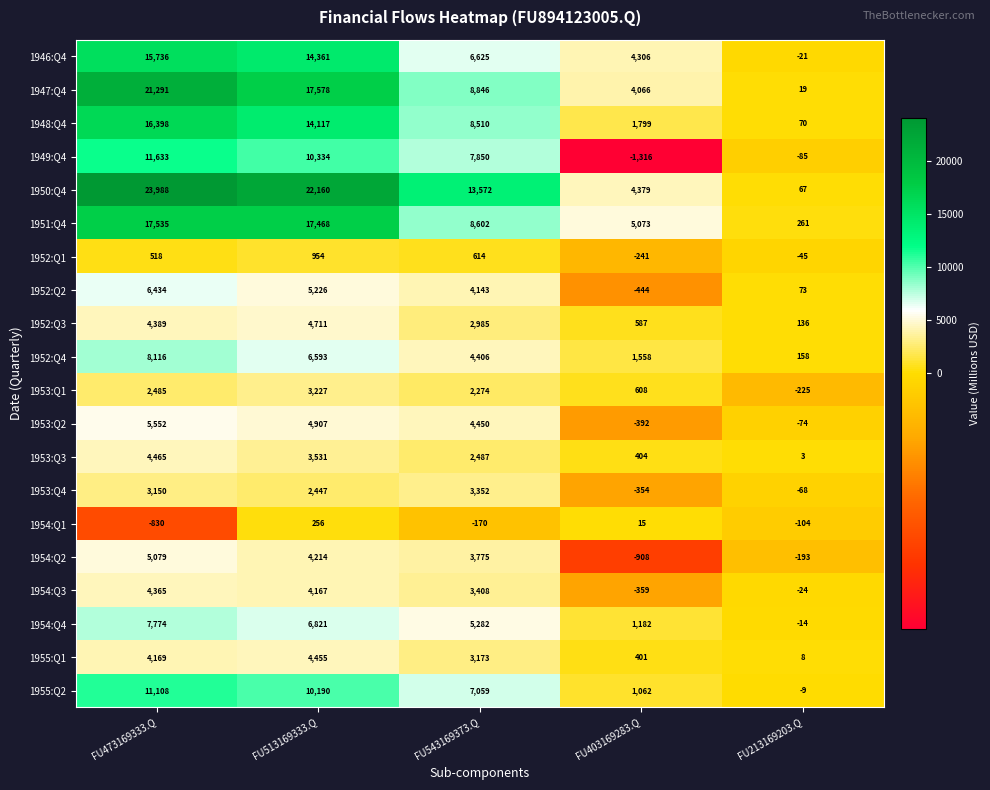

Where is 1955:Q1 nearest to the value 2231?

FU543169373.Q